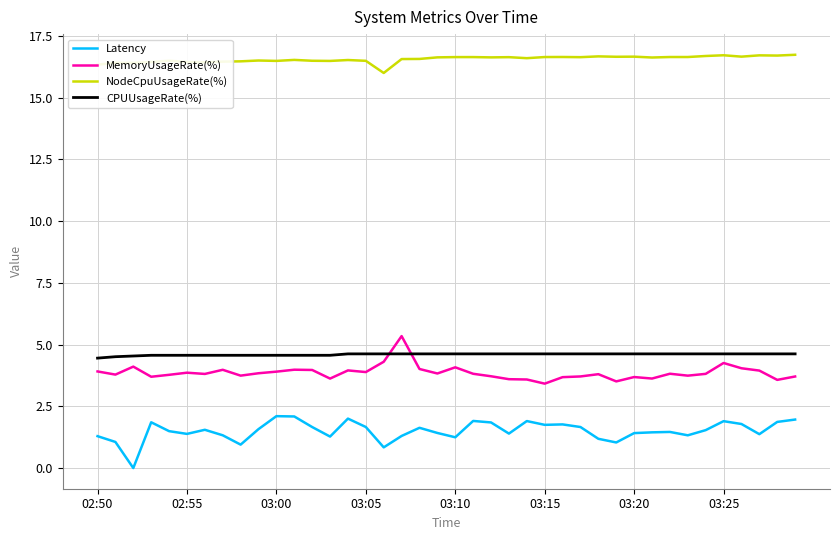

What is the maximum value for NodeCpuUsageRate(%)?

16.7